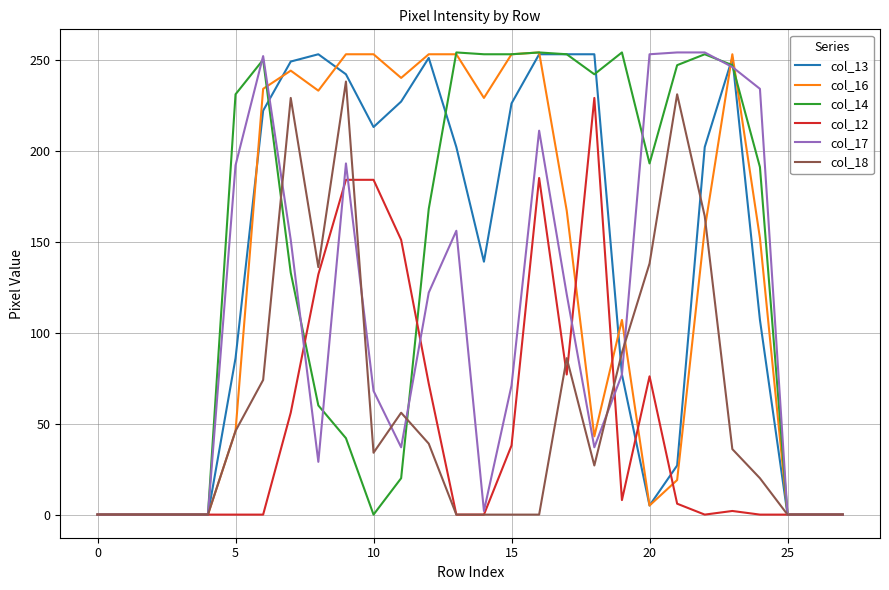

What is the maximum value for col_16?

254